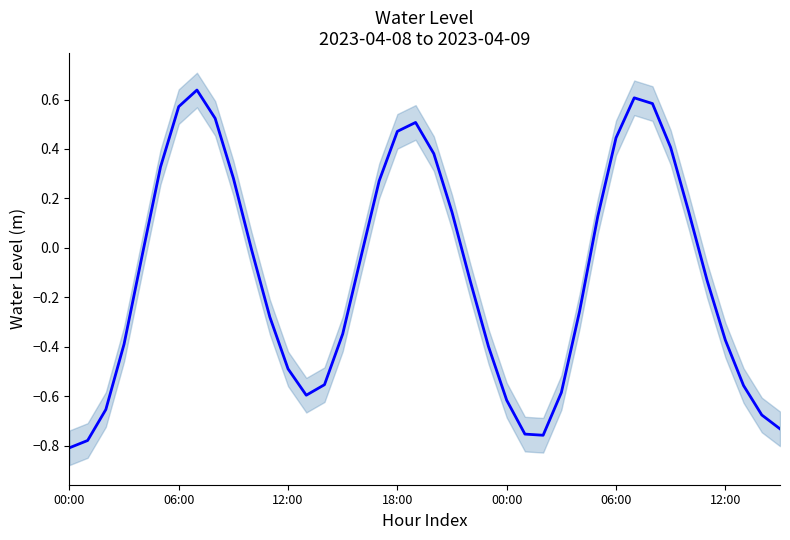

How many data points does each series have?

40